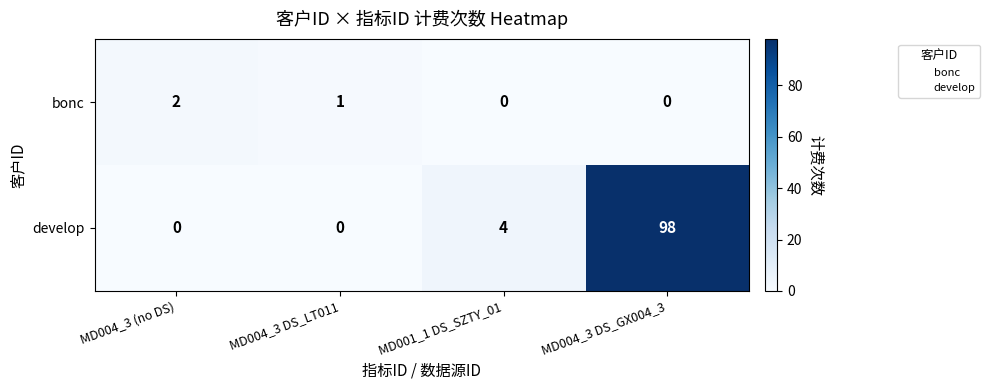

At how many categories does at least one series exceed 81?

1